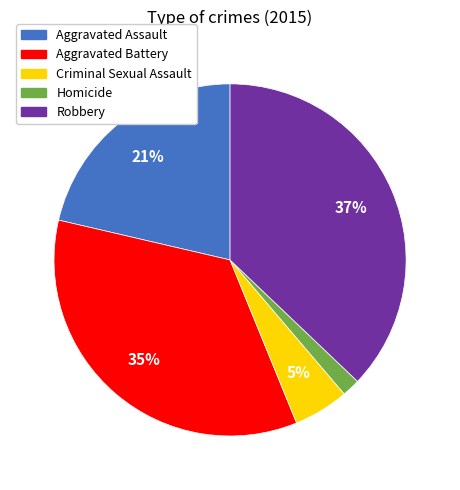

Count the number of slices in the pie.

5